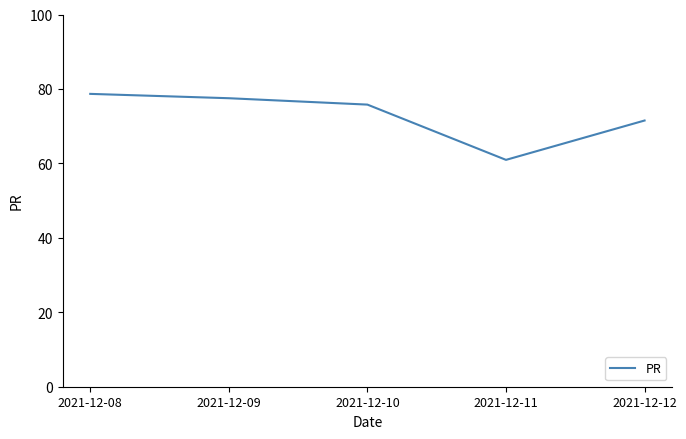

Reading right to left, transcribe all the data shown in this chart.

71.5	60.9	75.8	77.5	78.7